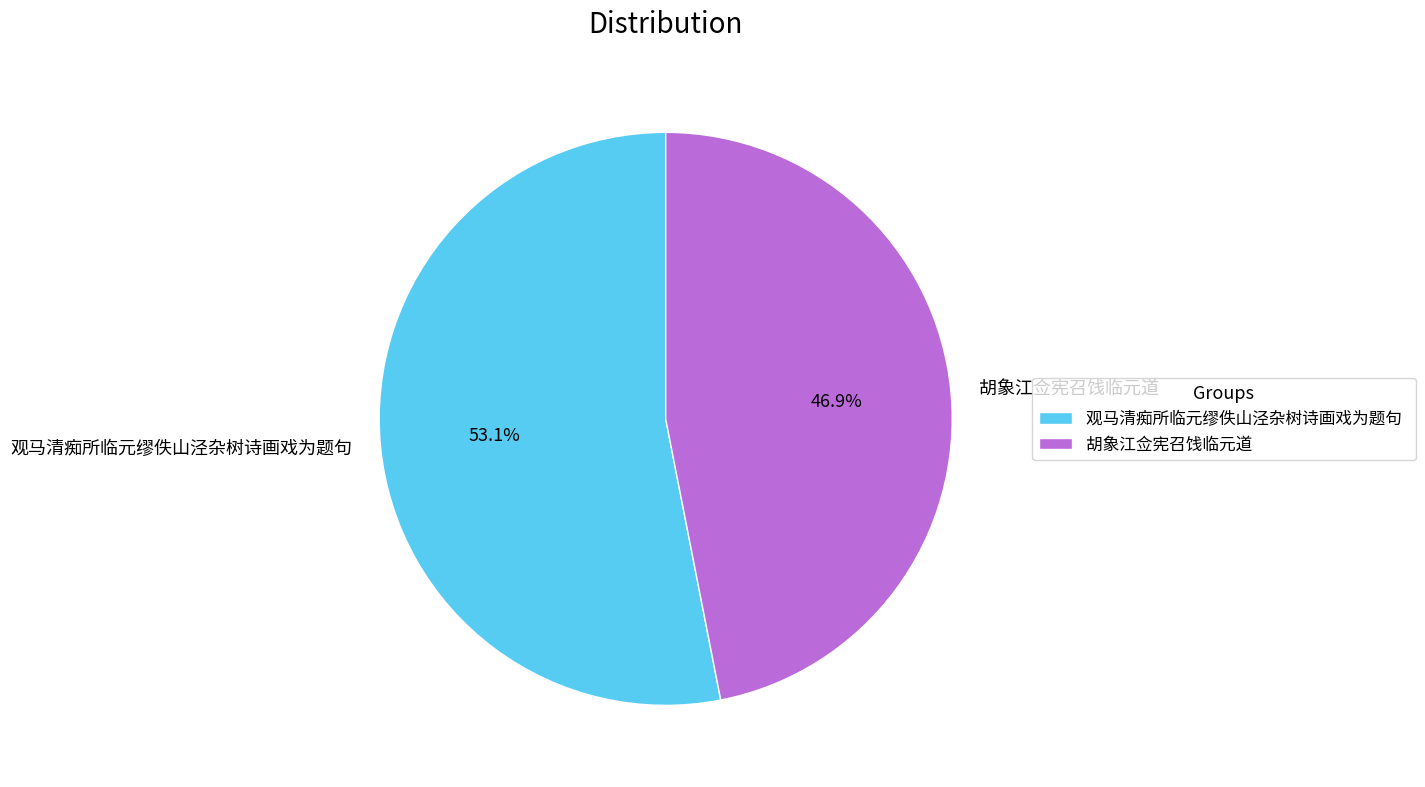

Count the number of slices in the pie.

2